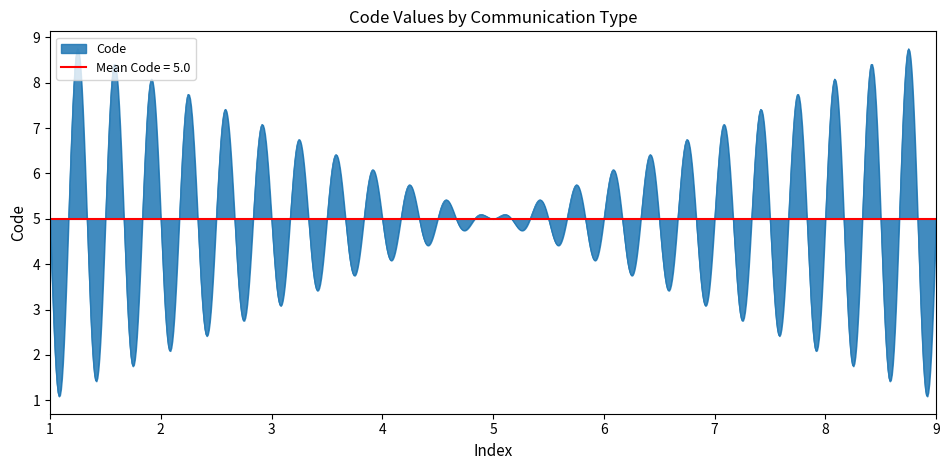

What is the minimum value for Code?

1.1